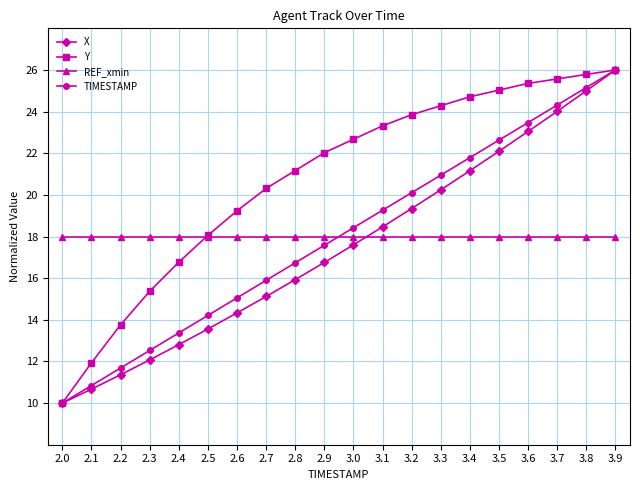

At which category does the chart reach its minimum across all series?

2.0